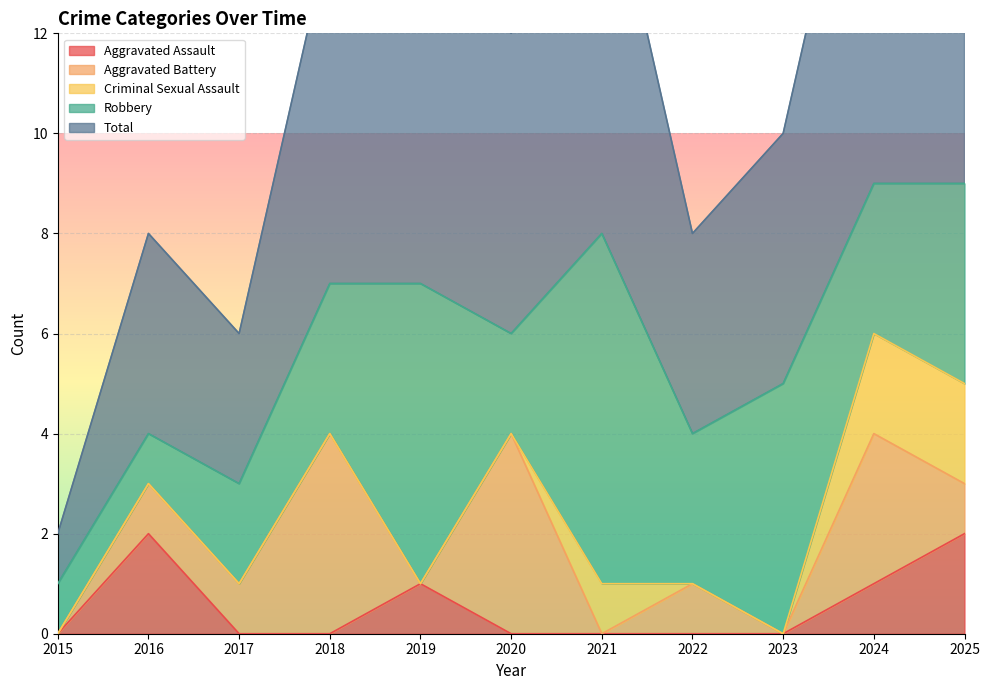

Reading left to right, transcribe all the data shown in this chart.

Aggravated Assault: 0	2	0	0	1	0	0	0	0	1	2
Aggravated Battery: 0	1	1	4	0	4	0	1	0	3	1
Criminal Sexual Assault: 0	0	0	0	0	0	1	0	0	2	2
Robbery: 1	1	2	3	6	2	7	3	5	3	4
Total: 1	4	3	7	7	6	8	4	5	9	9